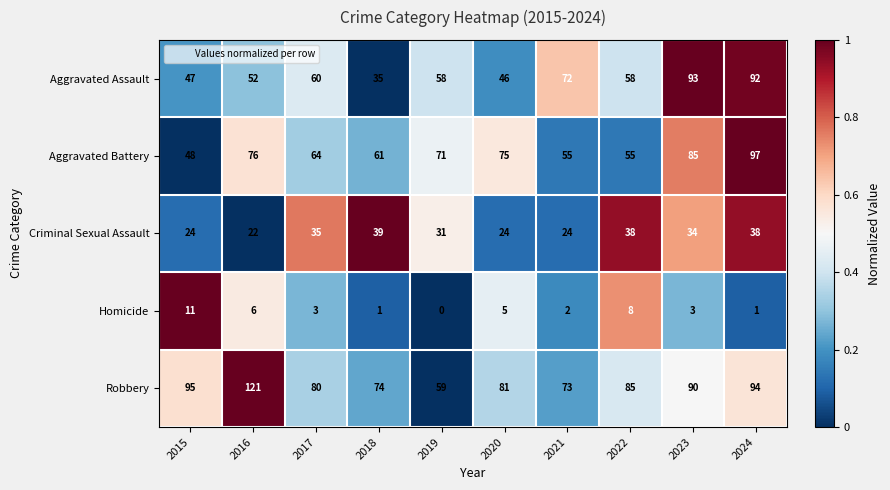

Rank the series by their maximum value, from lowest to highest.

Homicide, Criminal Sexual Assault, Aggravated Assault, Aggravated Battery, Robbery